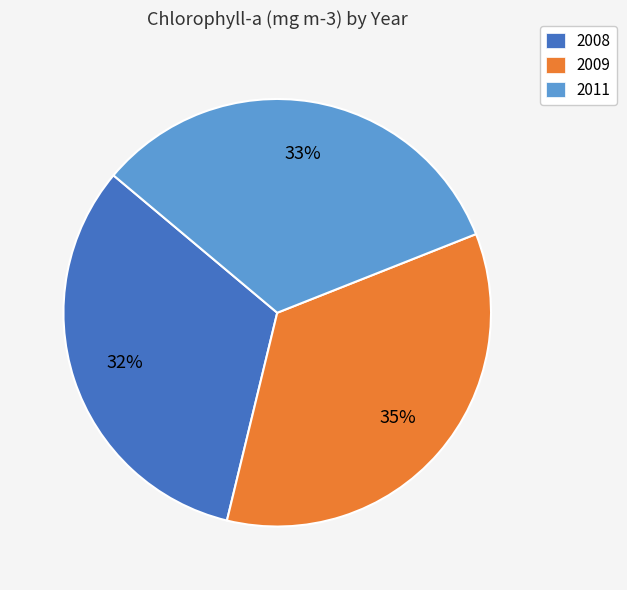

Is there a majority slice in this chart?

No